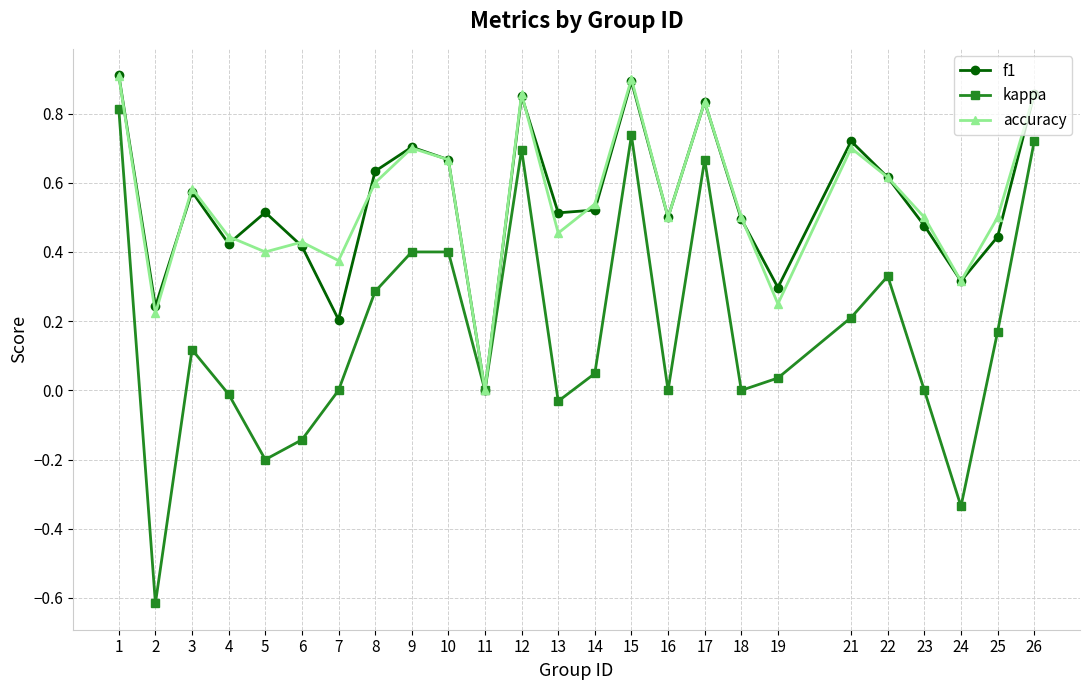

What is the total value across all series at 23?

1.0